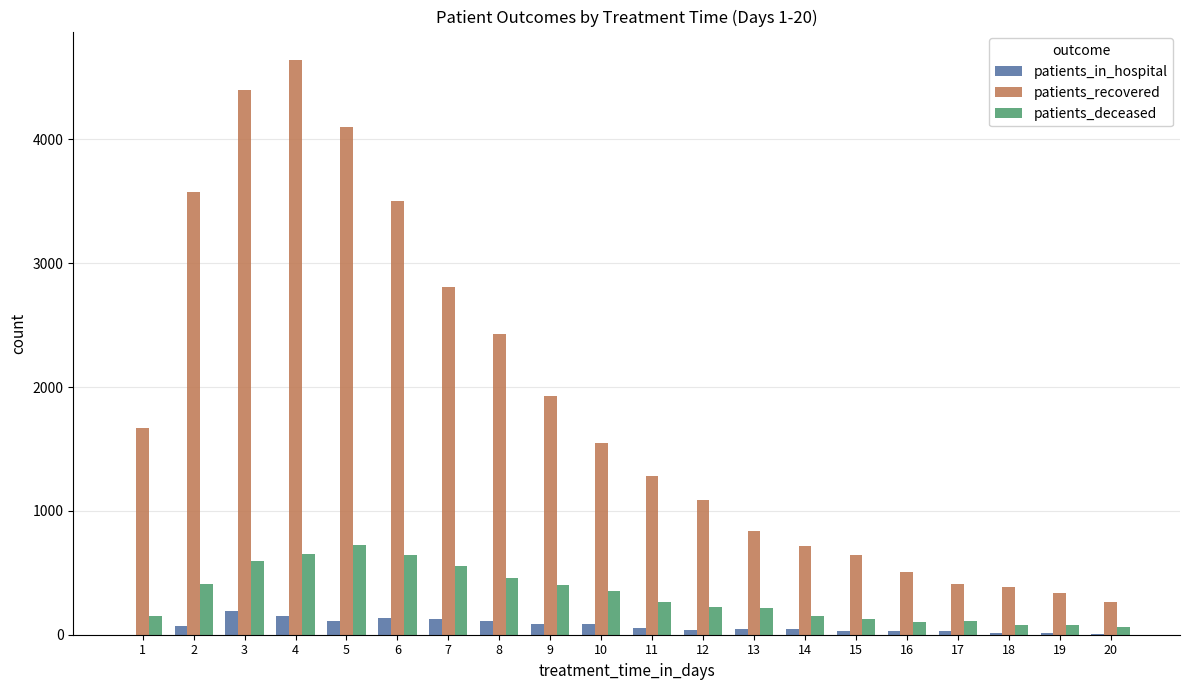

What is the sum of all patients_in_hospital values?

1379